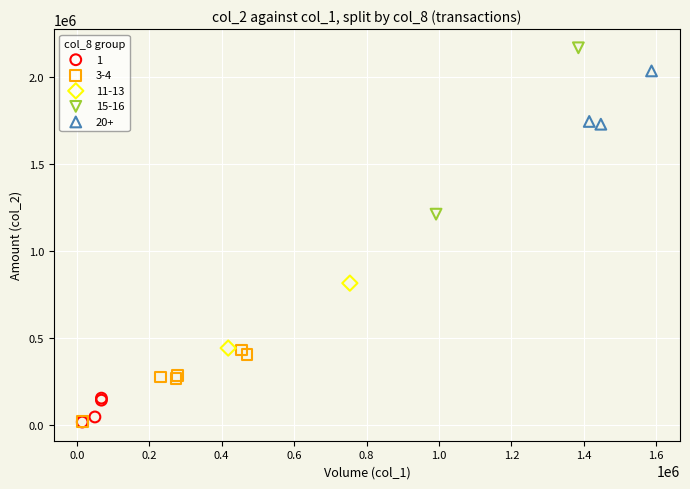

Which series has the widest spread of Y values?

15-16